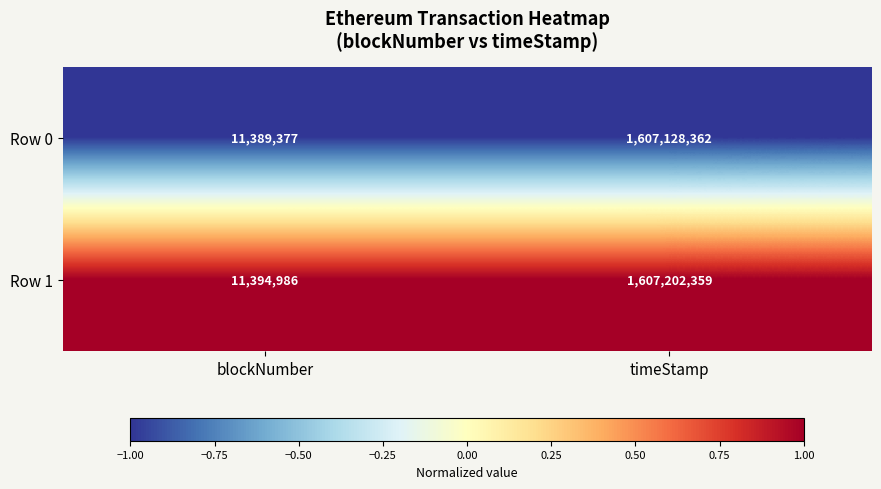

List the series in order of their peak value, lowest first.

Row 0, Row 1